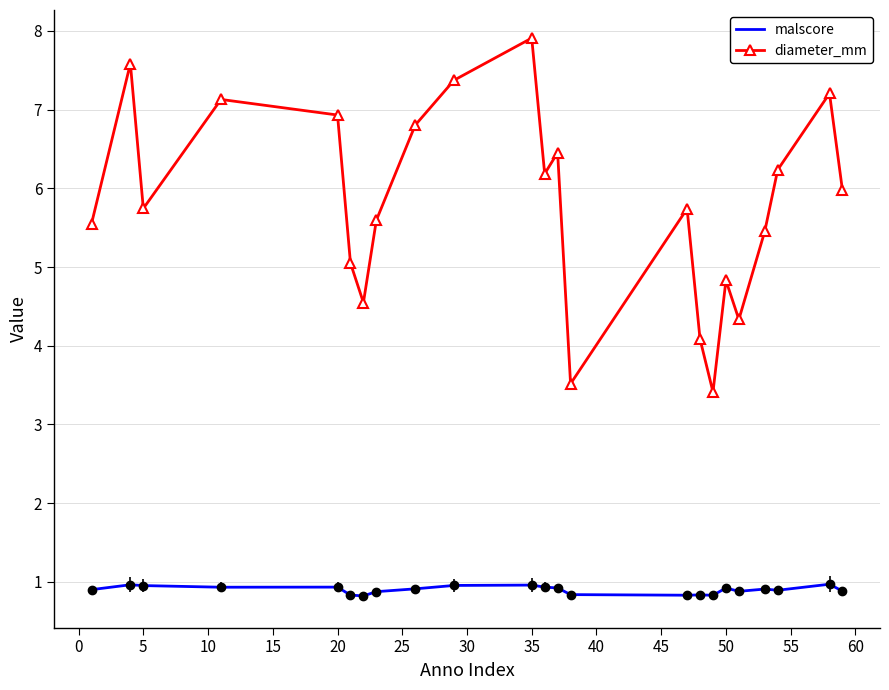

True or false: diameter_mm and malscore cross at least once.

False